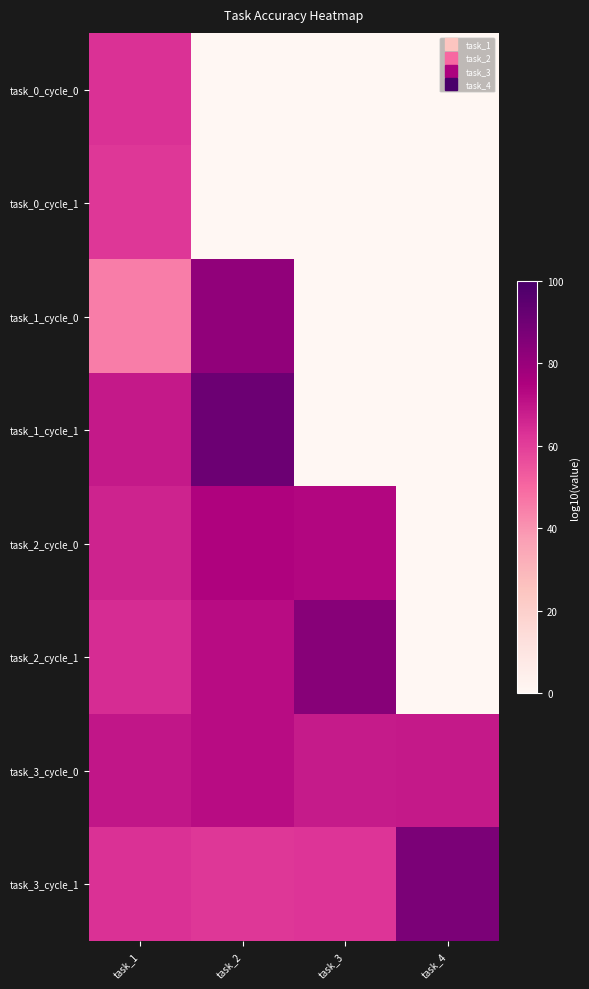

At which category is the sum across all series the highest?

task_1